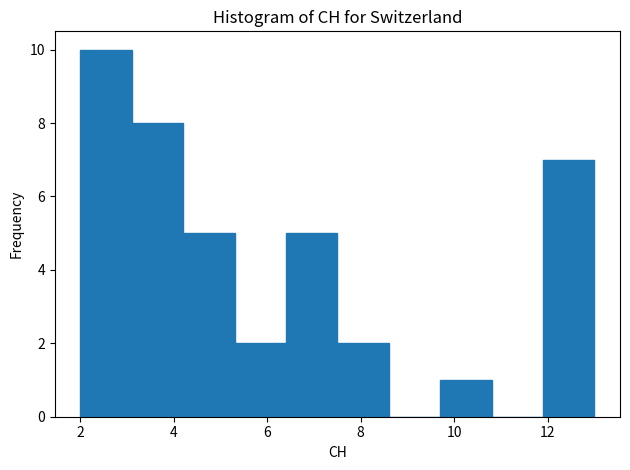

How tall is the bar that spans 2.0 to 3.1 on the x-axis? Neither the bar edges nor the heights are printed on the chart, so give them approximately, as read against the axes.

10